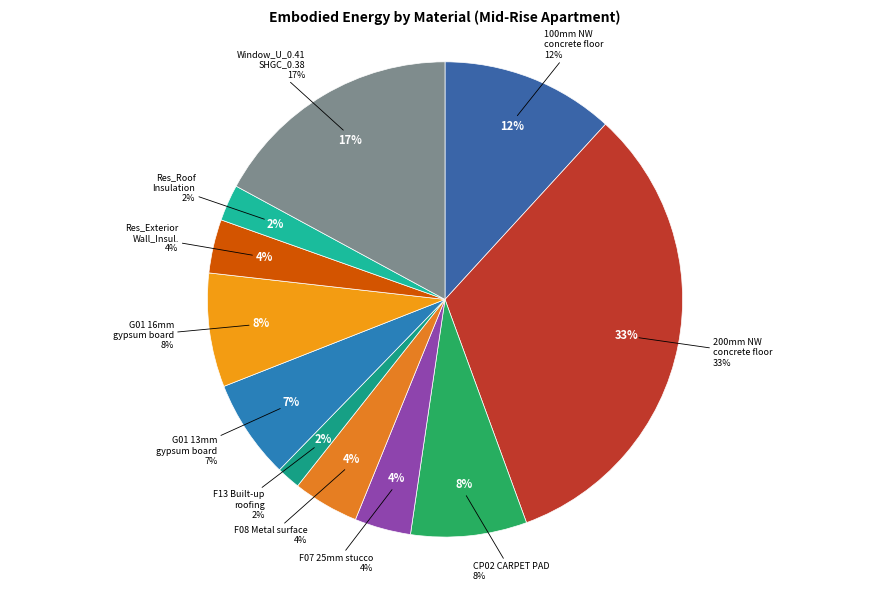

True or false: 100mm Normalweight concrete floor accounts for 3% of the total.

False